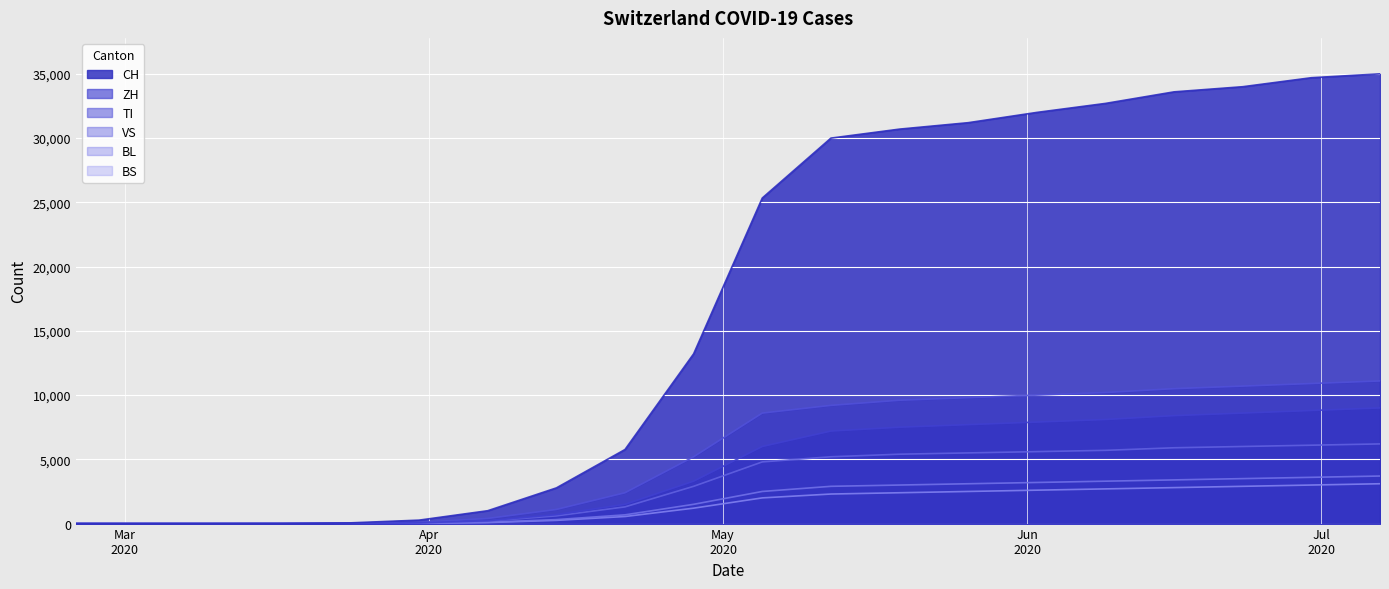

True or false: ZH has more than 0 interior local peaks.

False